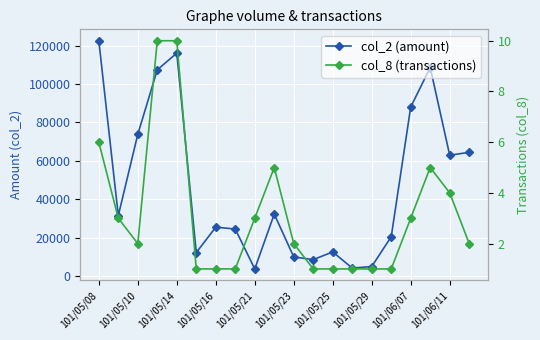

Read the col_2 (amount) value at 101/05/29.

5000